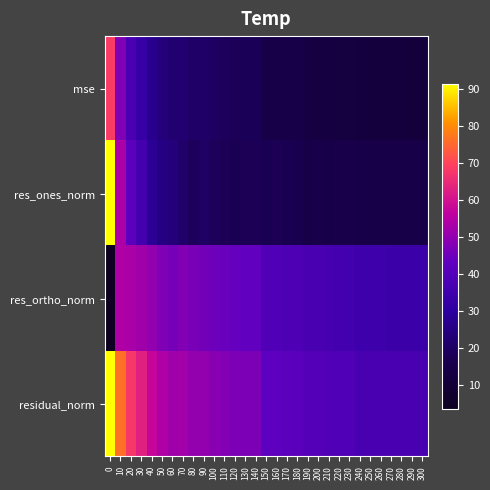

Reading left to right, what are all the values shown in this chart?

mse: 0=68.5	10=47.5	20=37.5	30=32.5	40=26.9	50=23.8	60=22.1	70=22.4	80=20.7	90=20.5	100=19.4	110=18.8	120=18.2	130=18.1	140=18.1	150=15.0	160=15.0	170=14.4	180=14.3	190=13.2	200=13.1	210=12.6	220=12.5	230=12.5	240=11.4	250=11.4	260=11.4	270=11.3	280=11.3	290=11.3	300=11.3
res_ones_norm: 0=91.3	10=53.6	20=41.9	30=35.8	40=28.1	50=25.2	60=23.8	70=21.1	80=18.9	90=20.3	100=18.4	110=17.9	120=17.4	130=17.8	140=17.6	150=17.1	160=17.5	170=17.0	180=16.6	190=14.9	200=15.4	210=14.8	220=15.5	230=15.7	240=14.4	250=14.5	260=14.2	270=14.9	280=15.0	290=14.9	300=14.8
res_ortho_norm: 0=3.5	10=54.1	20=53.1	30=51.8	40=50.0	50=47.6	60=46.1	70=47.8	80=46.5	90=45.7	100=45.0	110=44.4	120=43.7	130=43.5	140=43.5	150=39.2	160=39.0	170=38.3	180=38.3	190=37.3	200=36.9	210=36.4	220=35.9	230=35.8	240=34.4	250=34.3	260=34.4	270=34.0	280=33.9	290=33.9	300=34.0
residual_norm: 0=91.4	10=76.2	20=67.7	30=63.0	40=57.3	50=53.9	60=51.9	70=52.2	80=50.2	90=50.0	100=48.6	110=47.8	120=47.1	130=47.0	140=46.9	150=42.8	160=42.7	170=41.9	180=41.8	190=40.2	200=40.0	210=39.3	220=39.1	230=39.1	240=37.3	250=37.3	260=37.3	270=37.1	280=37.1	290=37.1	300=37.1